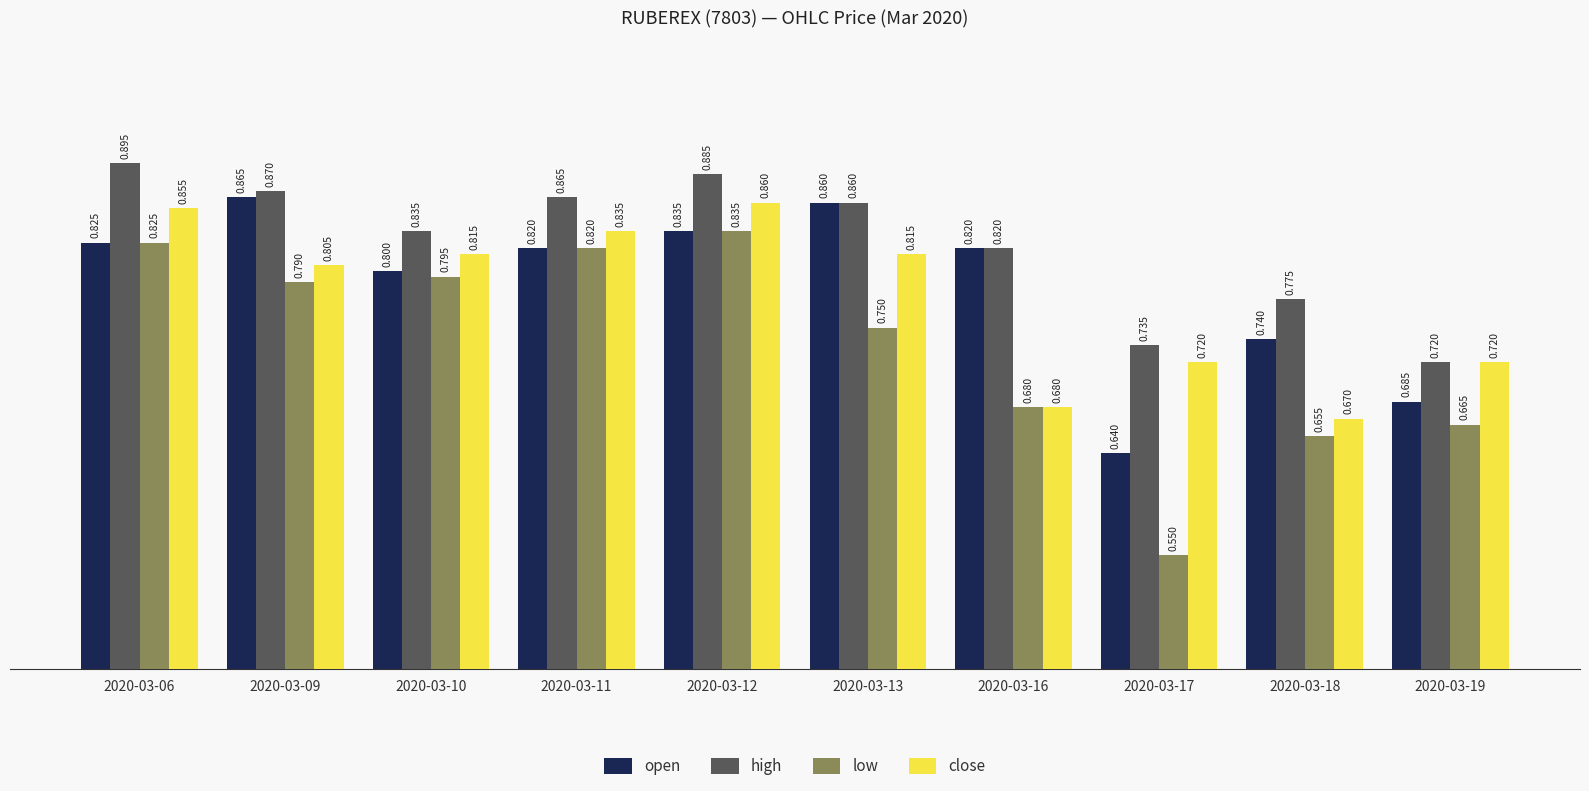

The close series shows 1.0 at 2020-03-19. True or false?

False